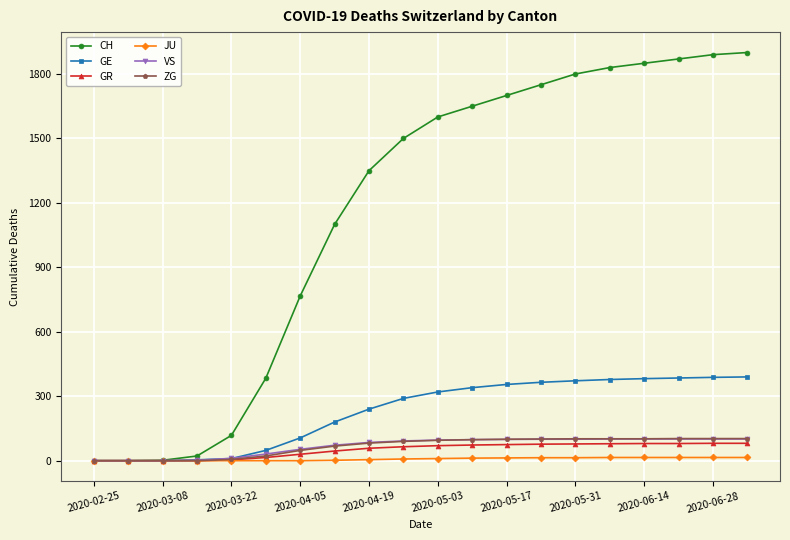

Which series has the widest spread of values?

CH